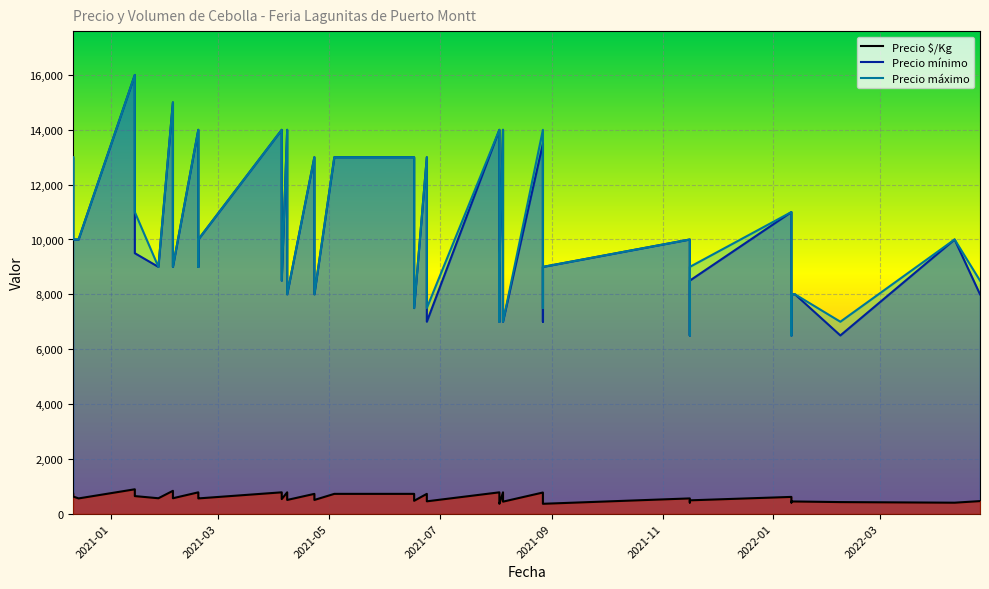

How many values in the Precio máximo series are below 10000?

20